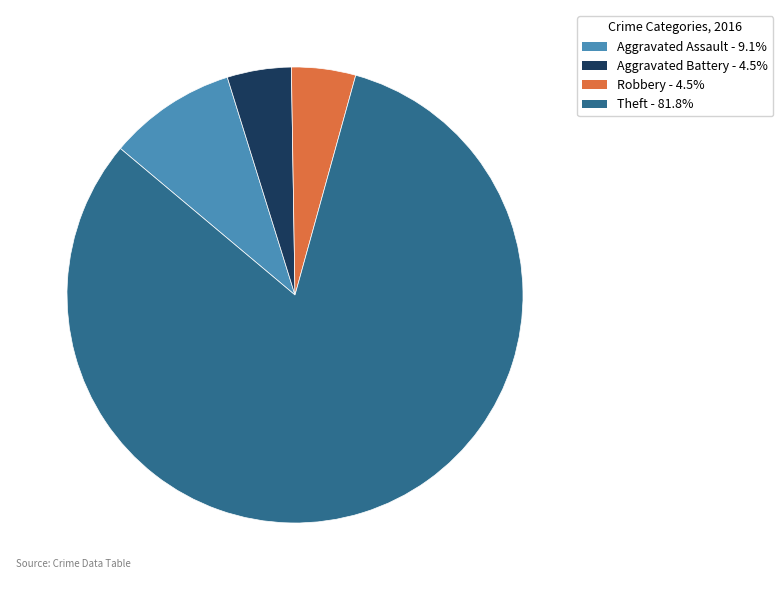

Approximately how many times larger is the value at Aggravated Assault - 9.1% compared to Robbery - 4.5%?

2.0